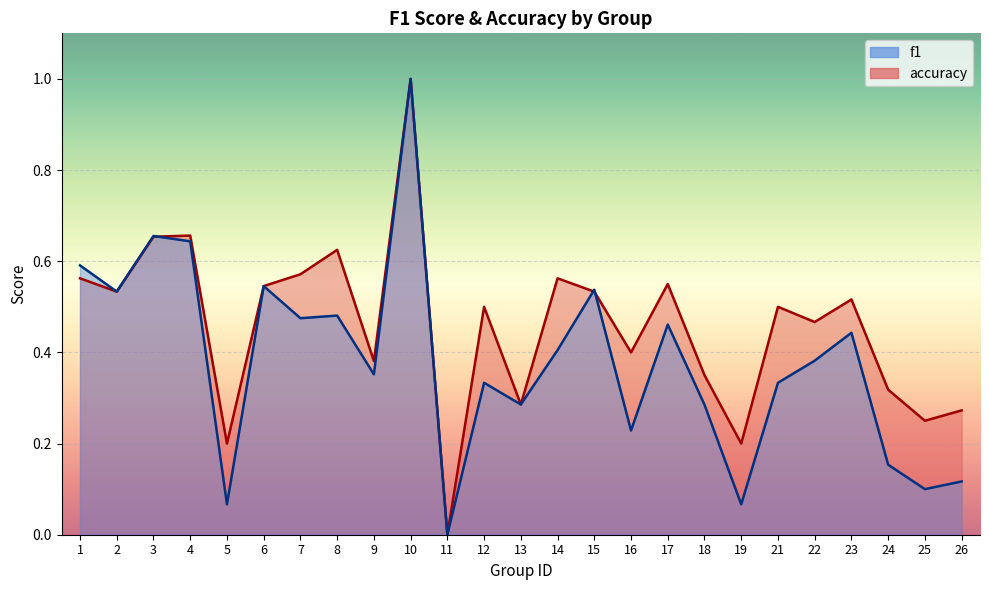

True or false: accuracy has more than 2 interior local peaks.

True